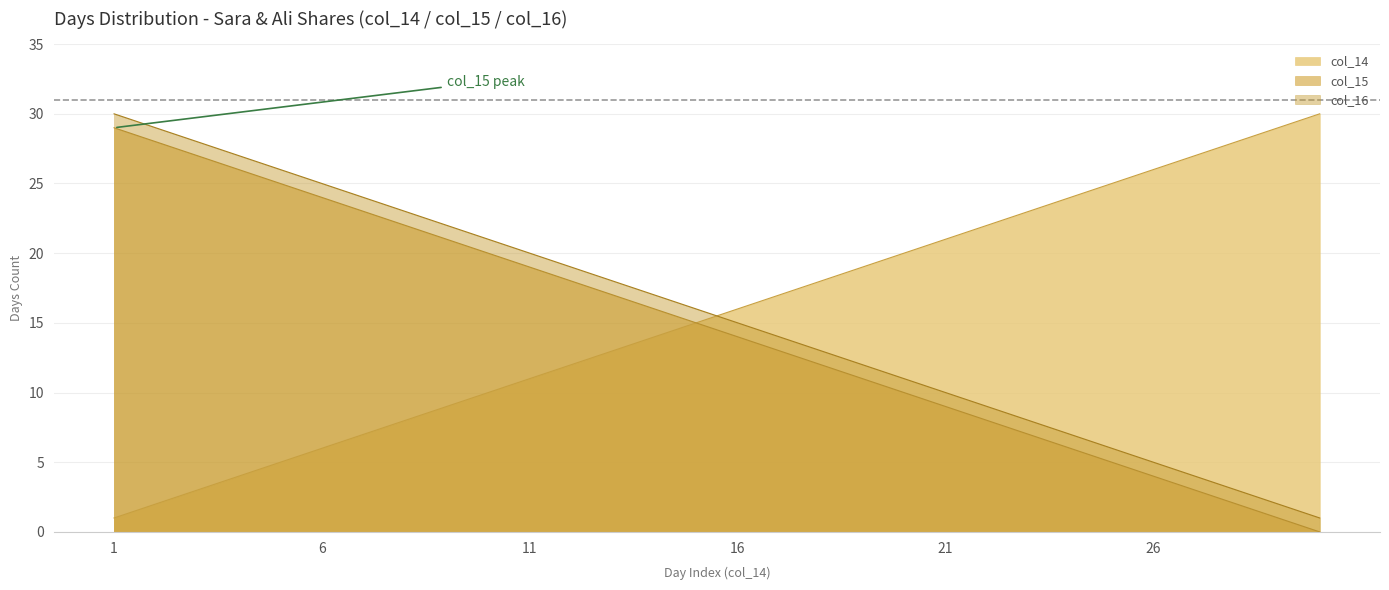

Rank the categories by col_16 value from lowest to highest.

30, 29, 28, 27, 26, 25, 24, 23, 22, 21, 20, 19, 18, 17, 16, 15, 14, 13, 12, 11, 10, 9, 8, 7, 6, 5, 4, 3, 2, 1